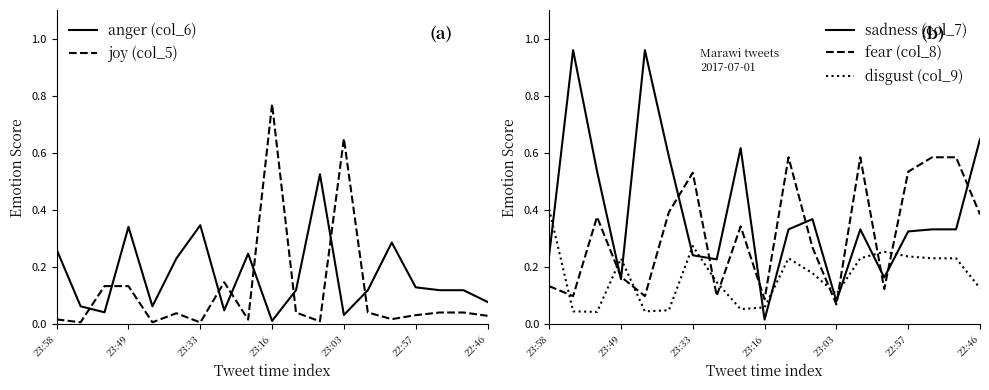

True or false: anger (col_6) and joy (col_5) intersect in this chart.

True